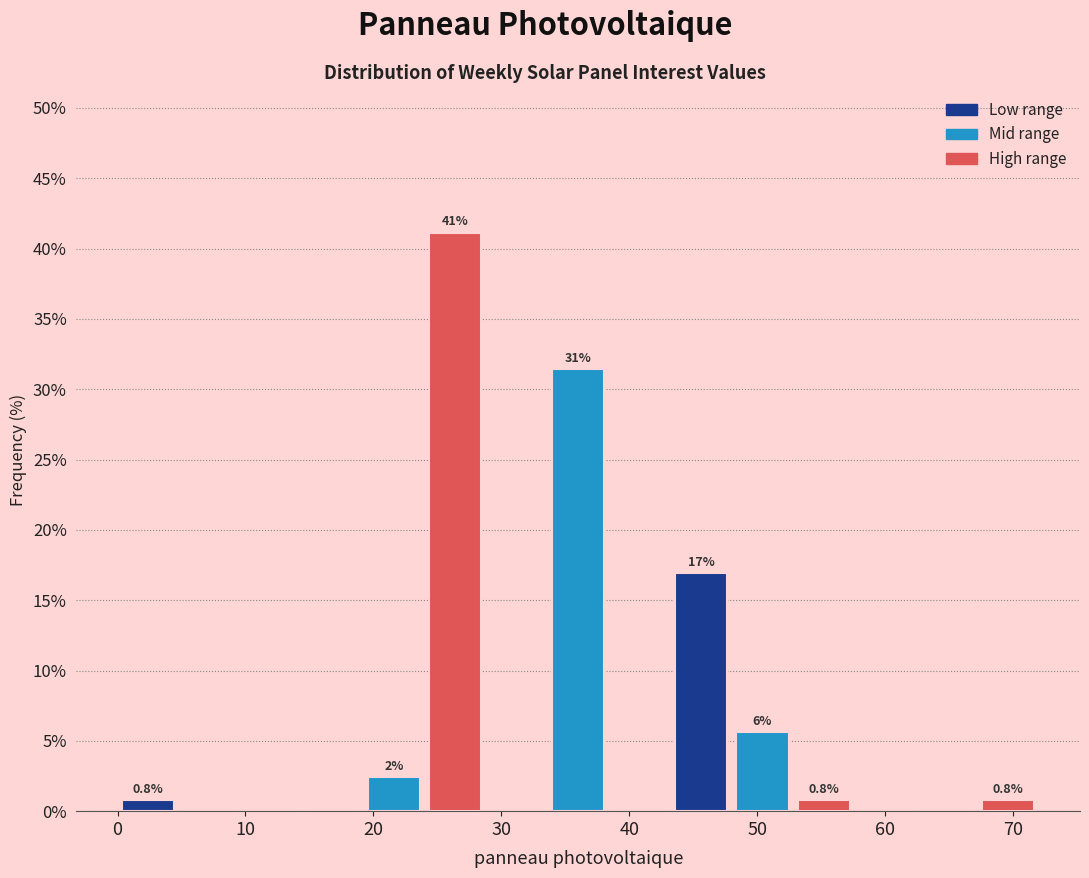

Over which range of the x-axis is the bar tallest?

24.0 to 28.8